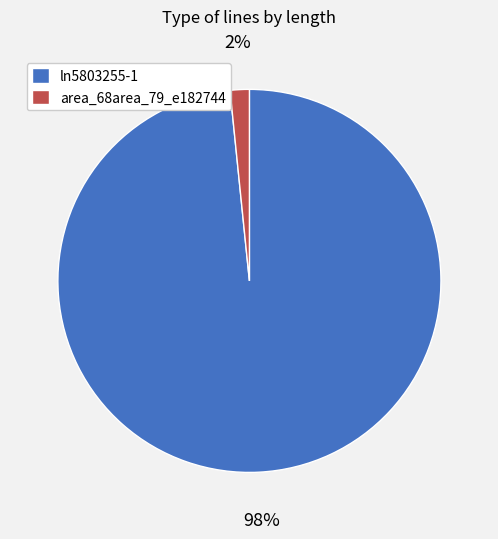

Is the sum of area_68area_79_e182744 and ln5803255-1 greater than half?

Yes